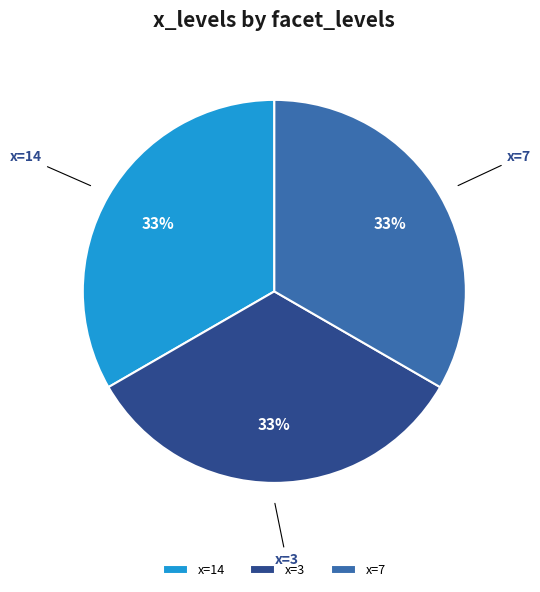

To the nearest percent, what is the combined percentage of x=7 and x=3?

67%